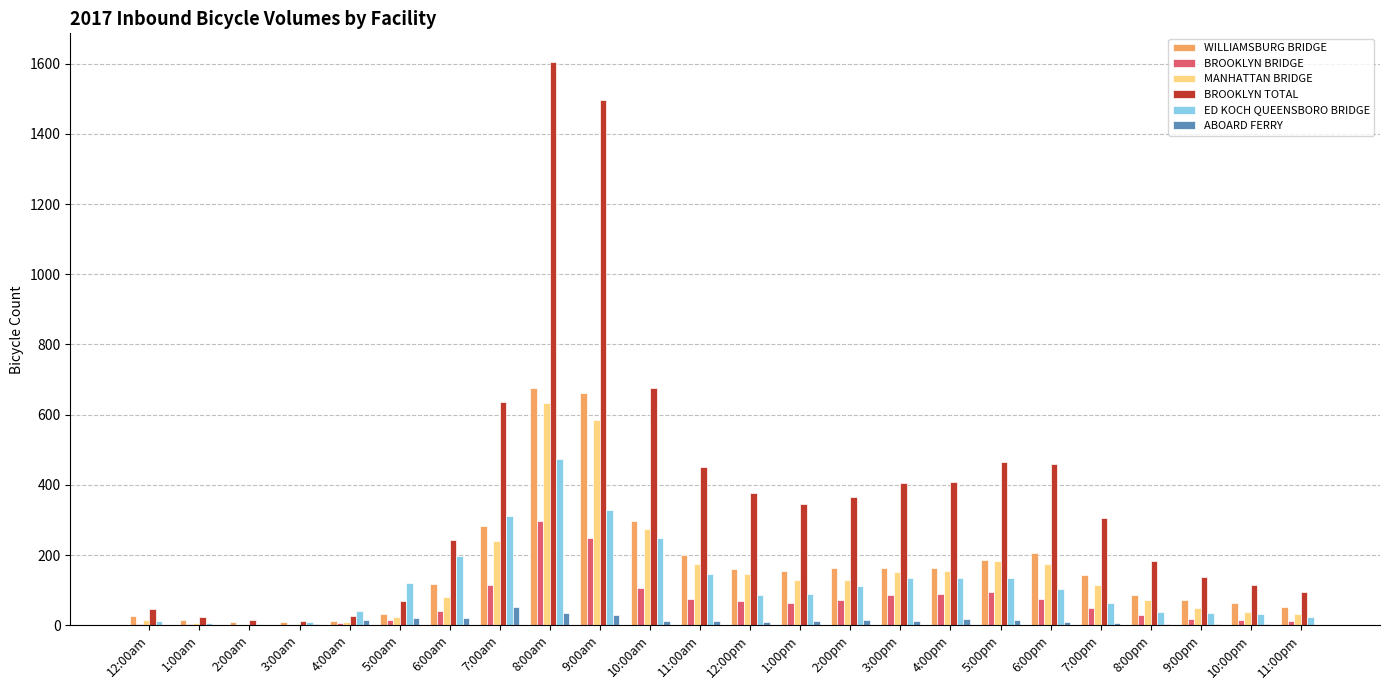

What is the highest value of the ABOARD FERRY series?

52